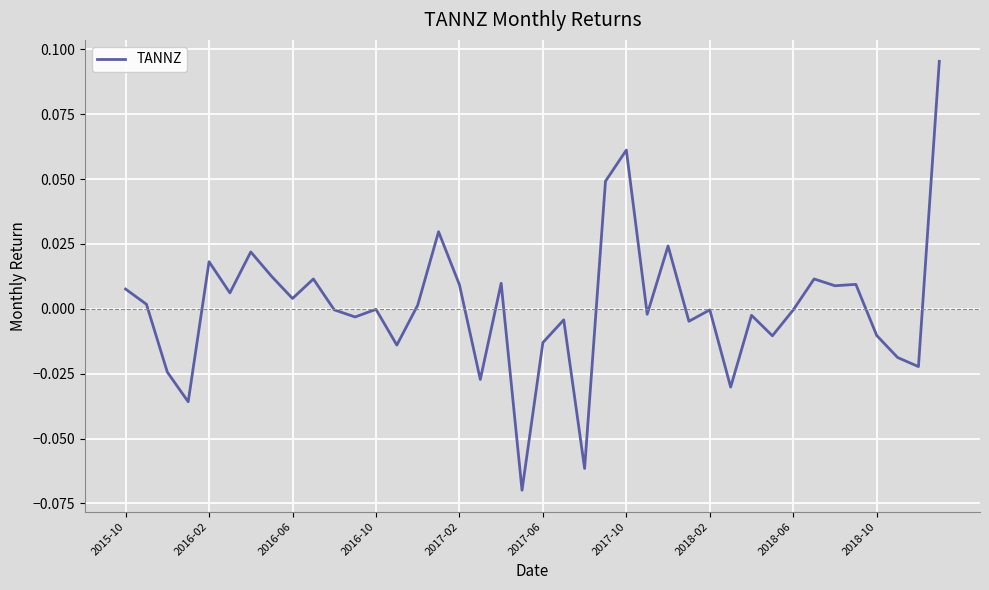

What is the minimum value shown in the chart?

-0.1